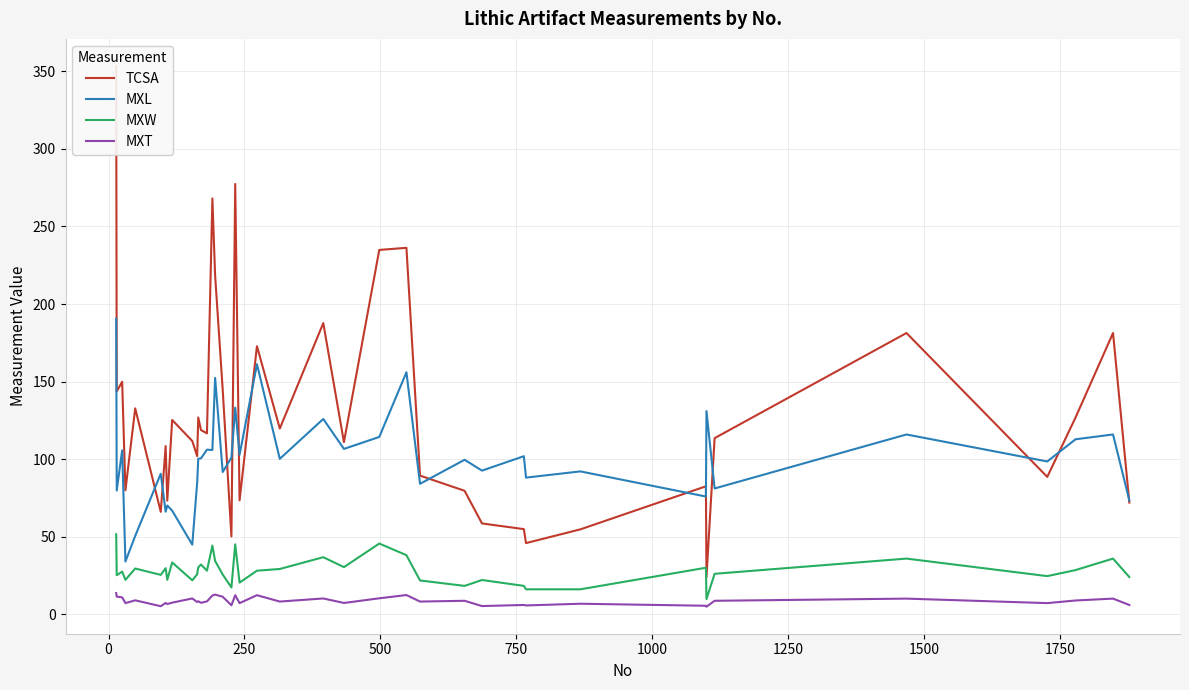

What is the minimum value for MXL?

34.0